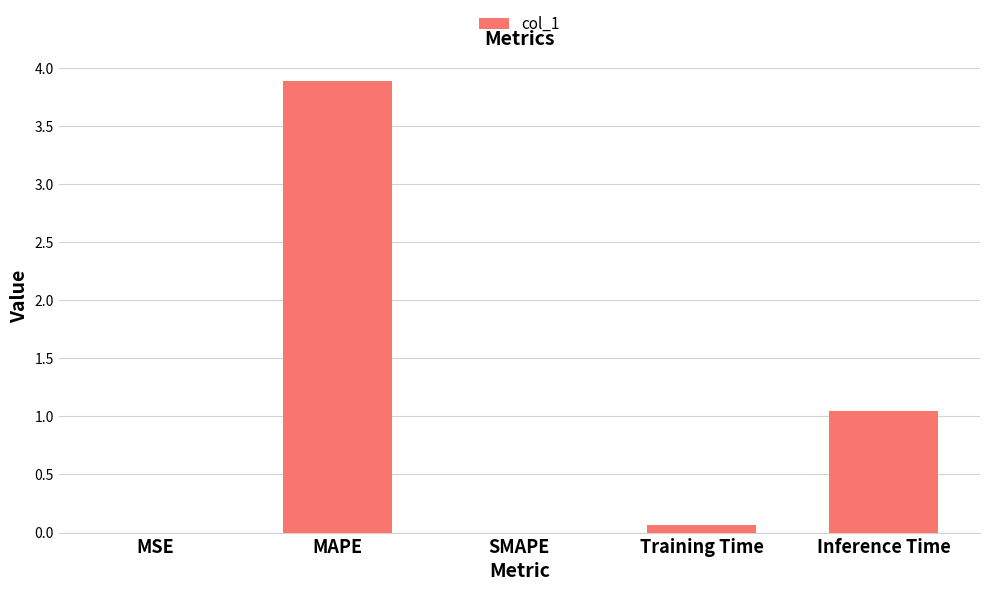

The chart shows a value of 0.1 at Training Time. True or false?

True